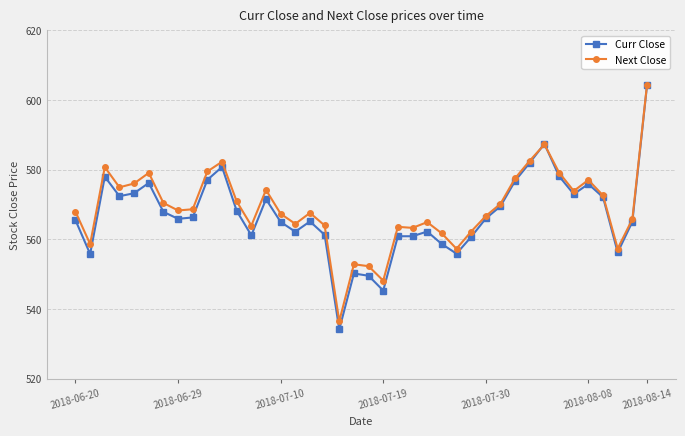

What is the maximum value shown in the chart?

604.4